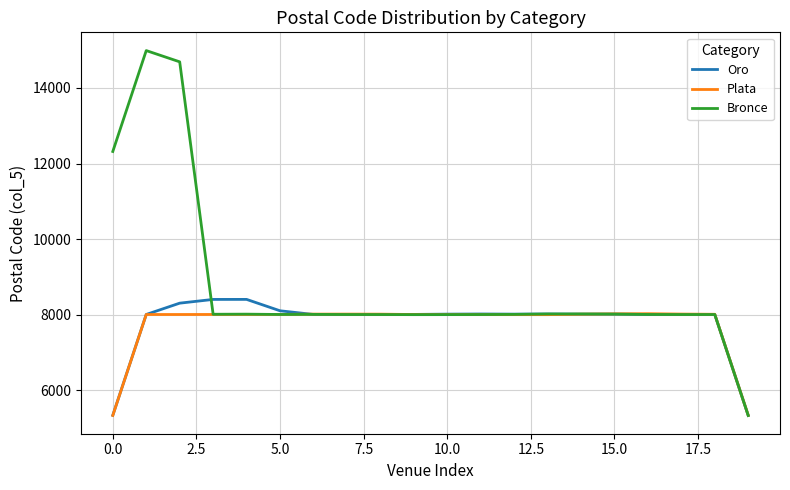

What is the smallest value displayed?

5335.0